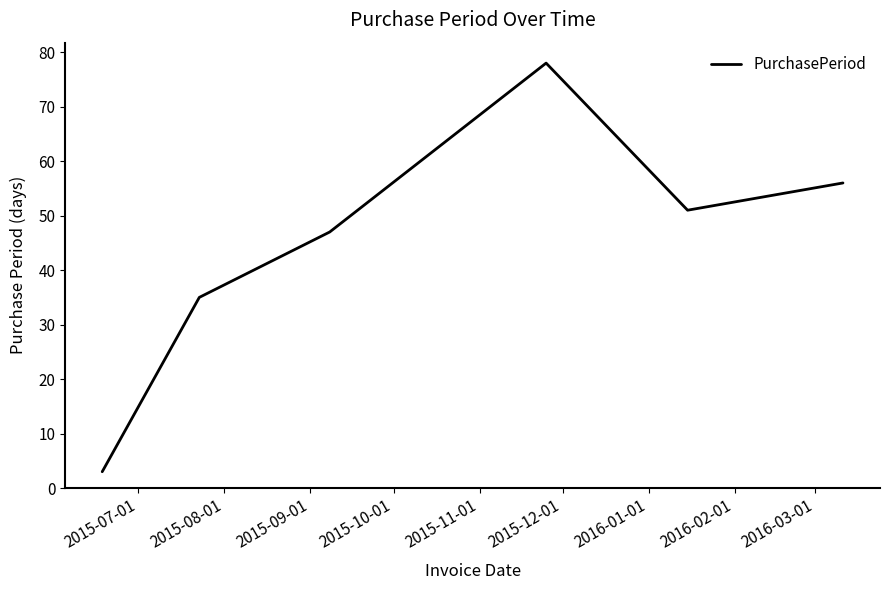

What is the minimum value shown in the chart?

3